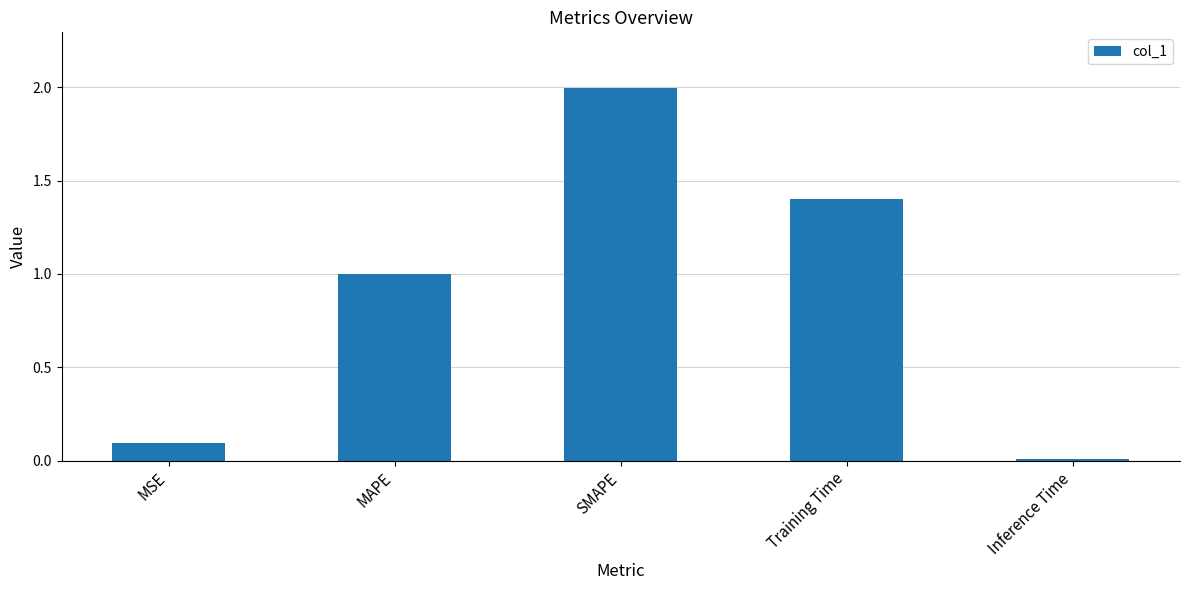

Between MSE and Training Time, which is larger?

Training Time